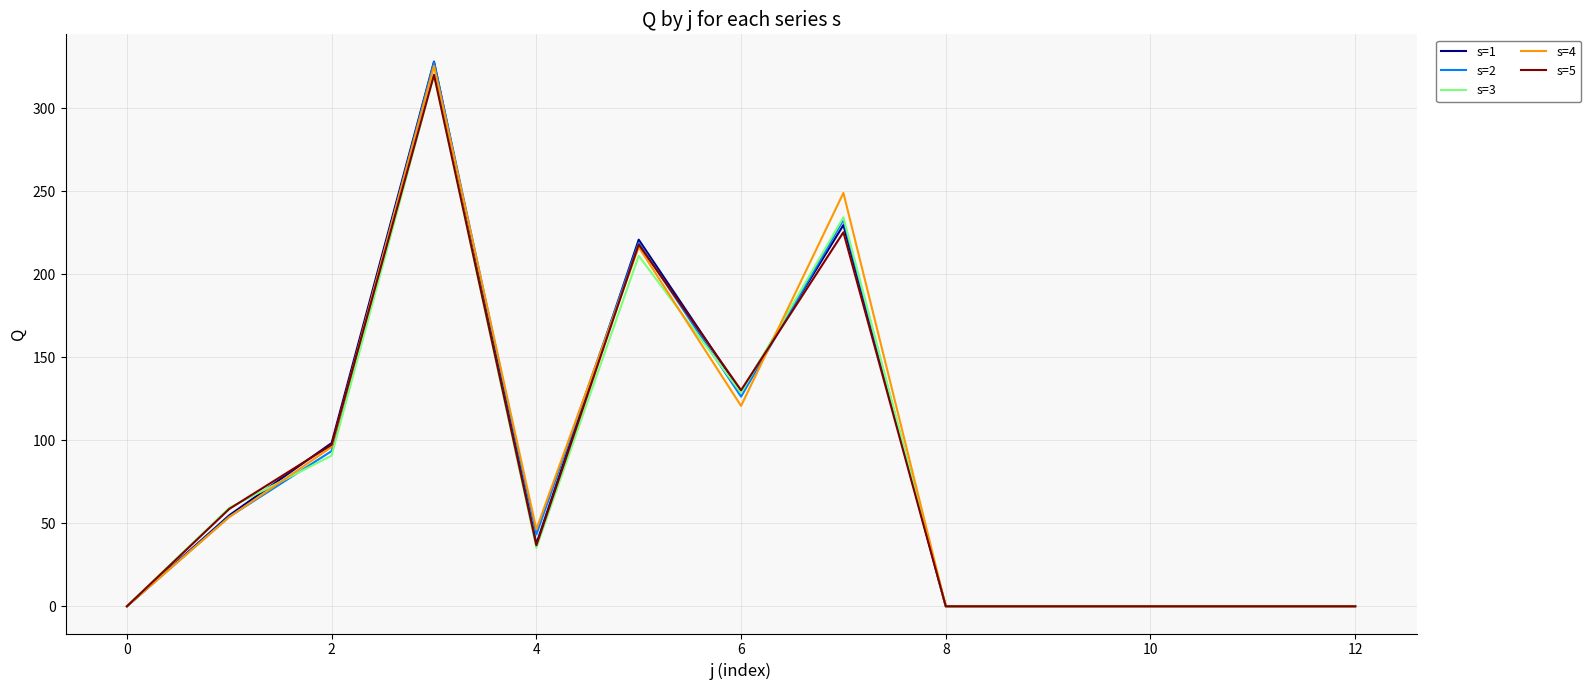

Which series has the largest range (max minus min)?

s=1